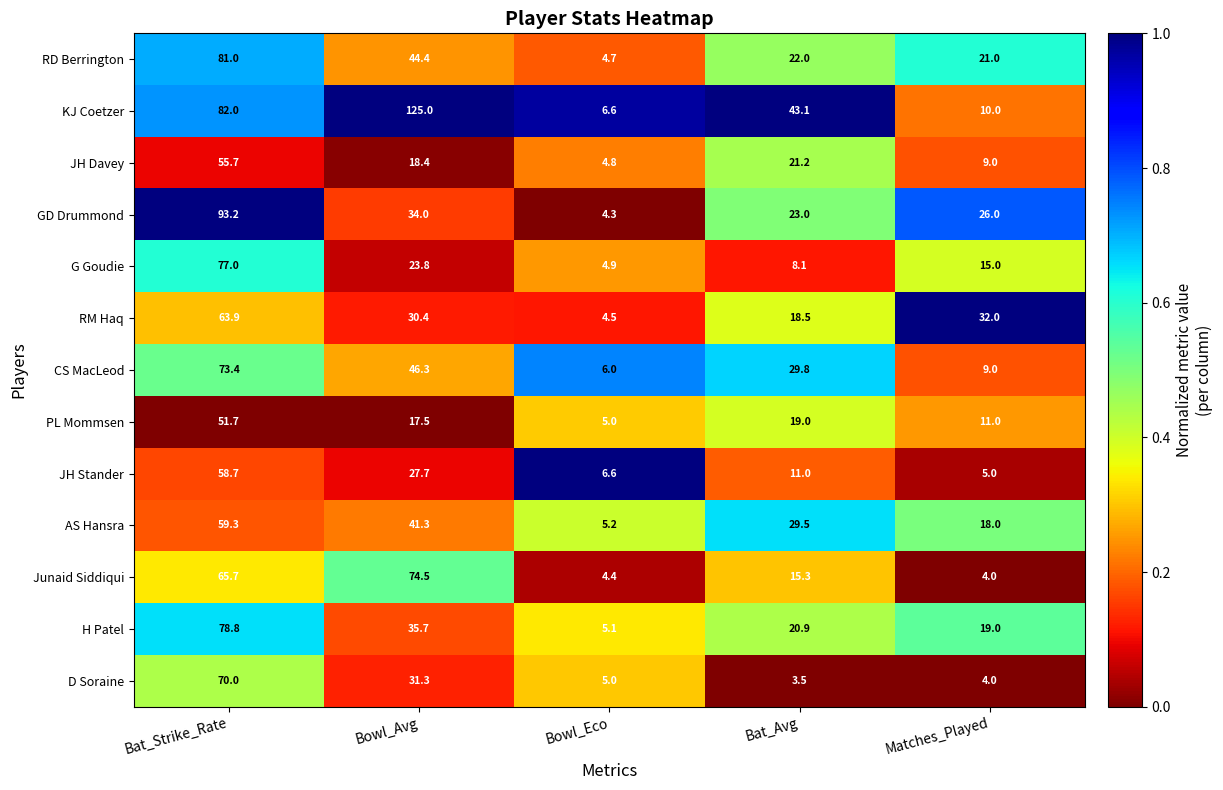

Read the CS MacLeod value at Bowl_Eco.

6.0